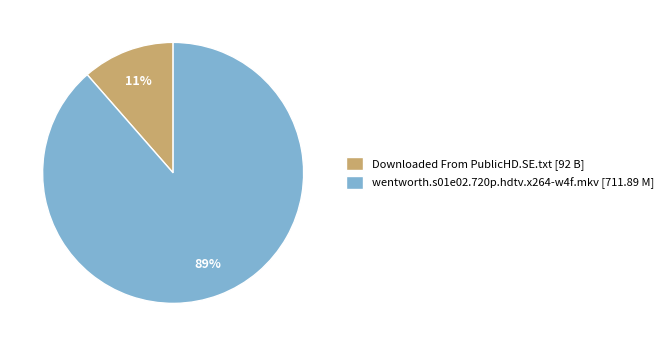

Between Downloaded From PublicHD.SE.txt [92 B] and wentworth.s01e02.720p.hdtv.x264-w4f.mkv [711.89 M], which is larger?

wentworth.s01e02.720p.hdtv.x264-w4f.mkv [711.89 M]